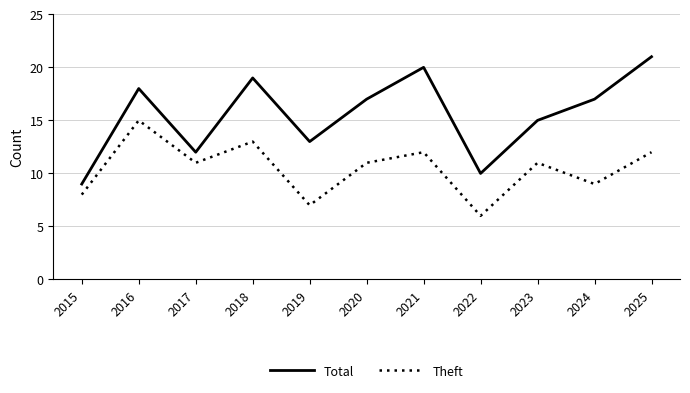

The value of Total at 2015 is 9. True or false?

True